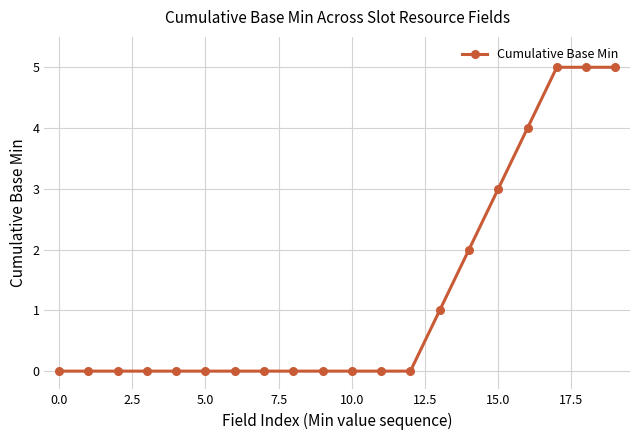

What is the maximum value shown in the chart?

5